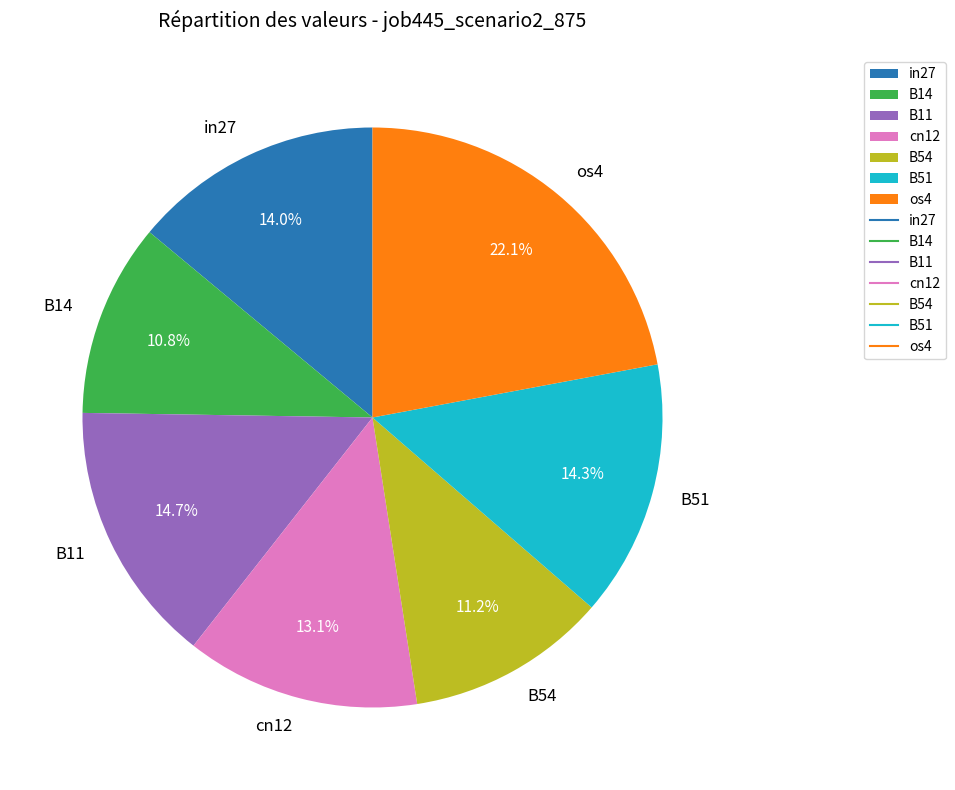

How many segments does this pie chart have?

7